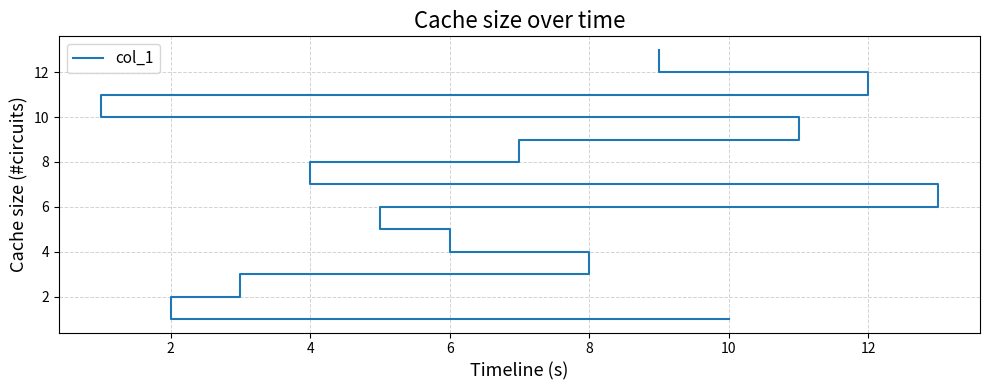

Reading left to right, extract all data points from this chart.

1	2	3	4	5	6	7	8	9	10	11	12	13